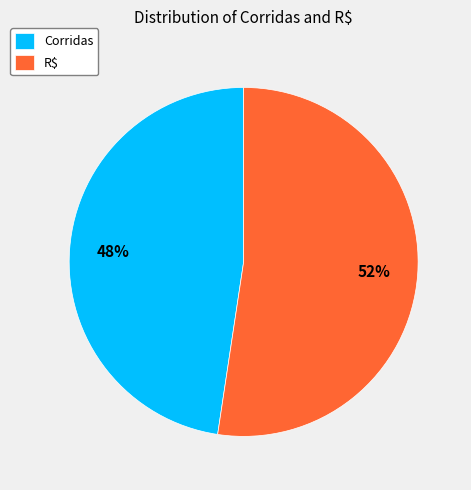

Which slice represents more than half of the pie?

R$